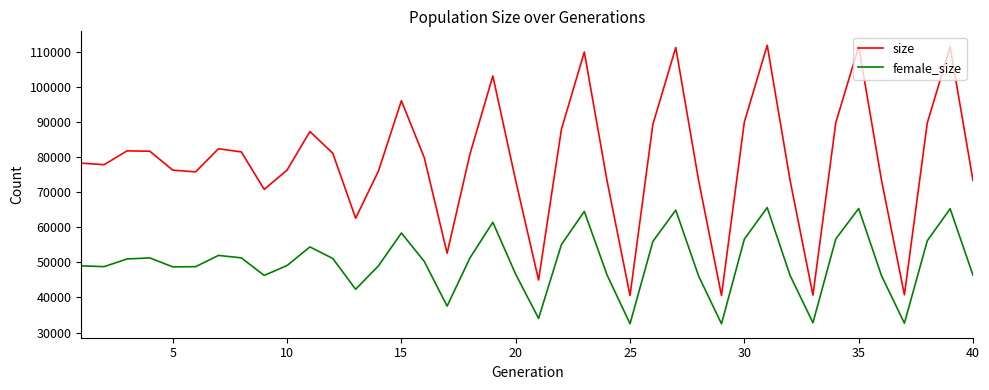

How many lines are shown in the chart?

2